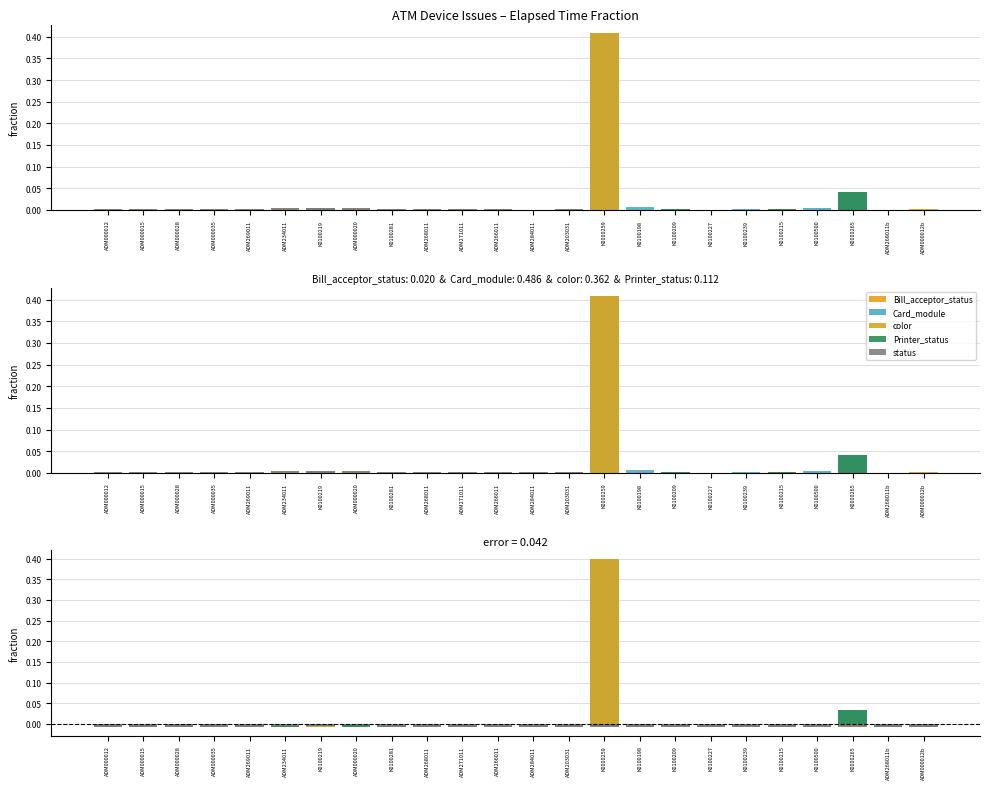

What position from the left is ADM268011?

10